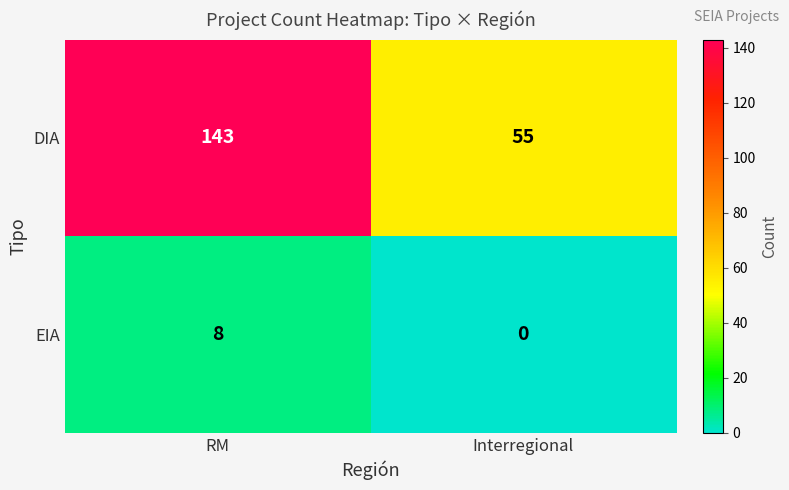

Which series has the largest total across all categories?

DIA